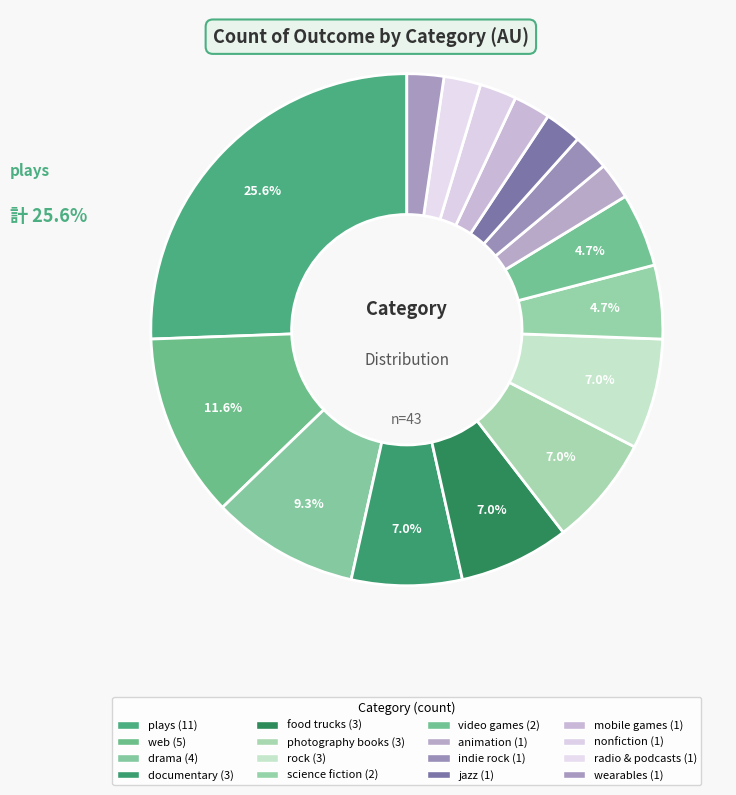

Count the number of slices in the pie.

16